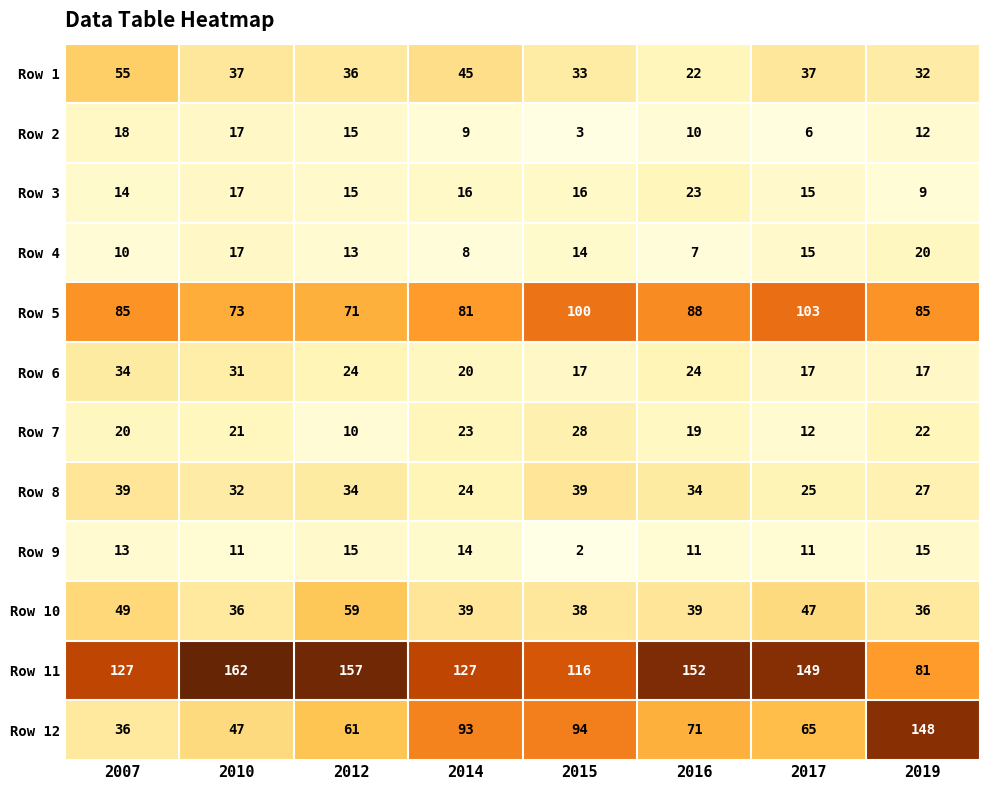

Which series changed the most between 2007 and 2014?

Row 12